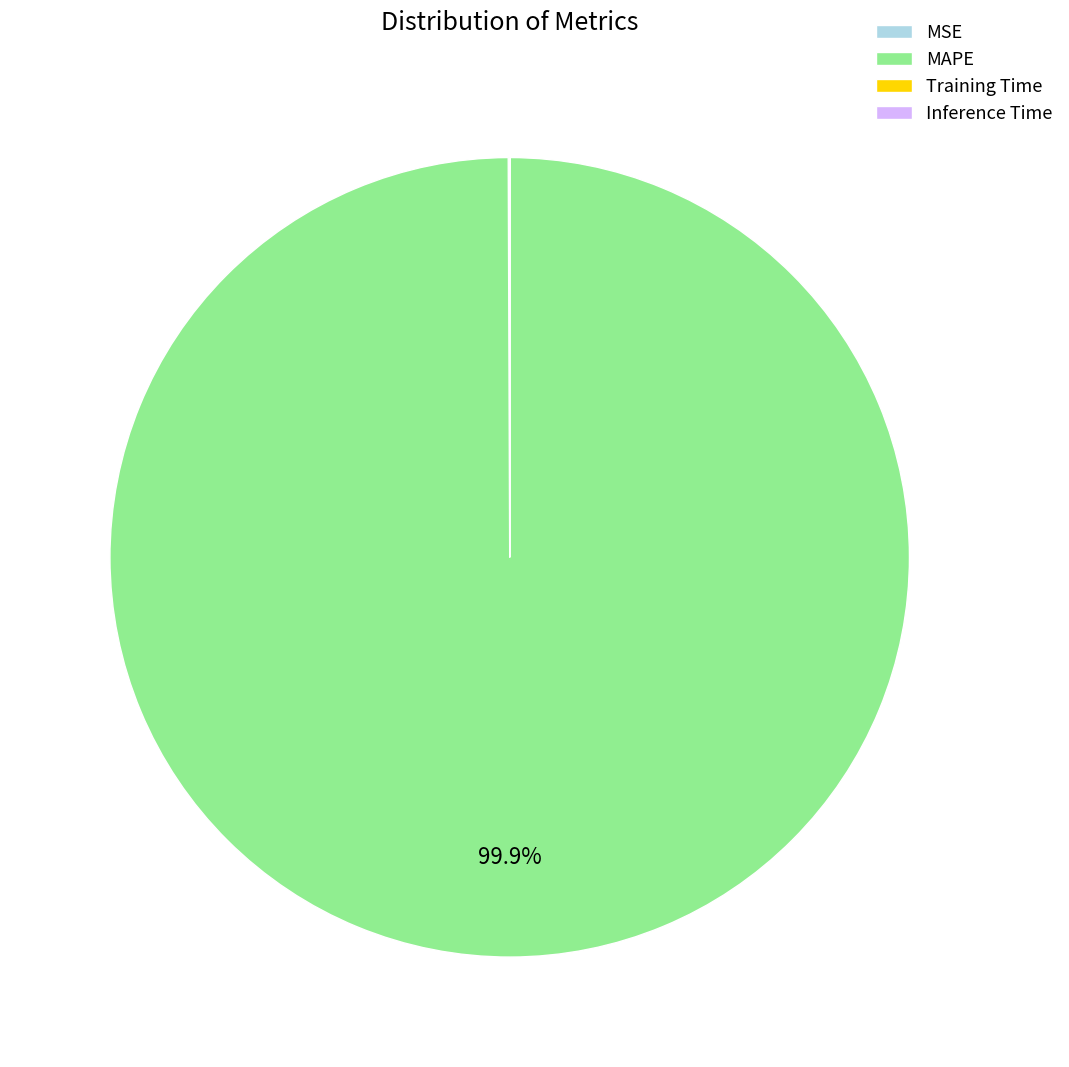

What is the majority slice?

MAPE